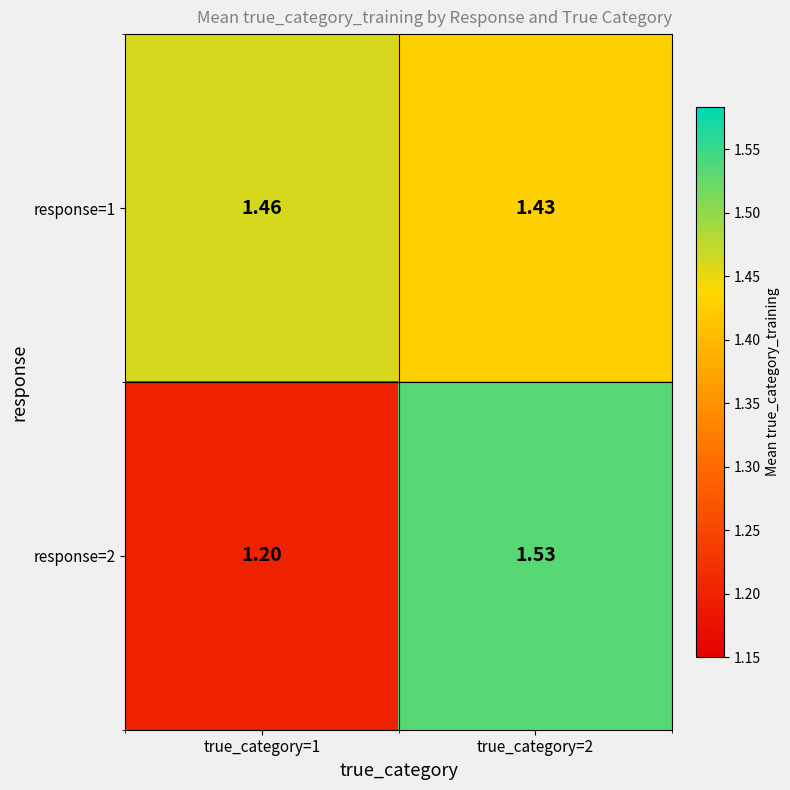

At how many categories does at least one series exceed 1?

2